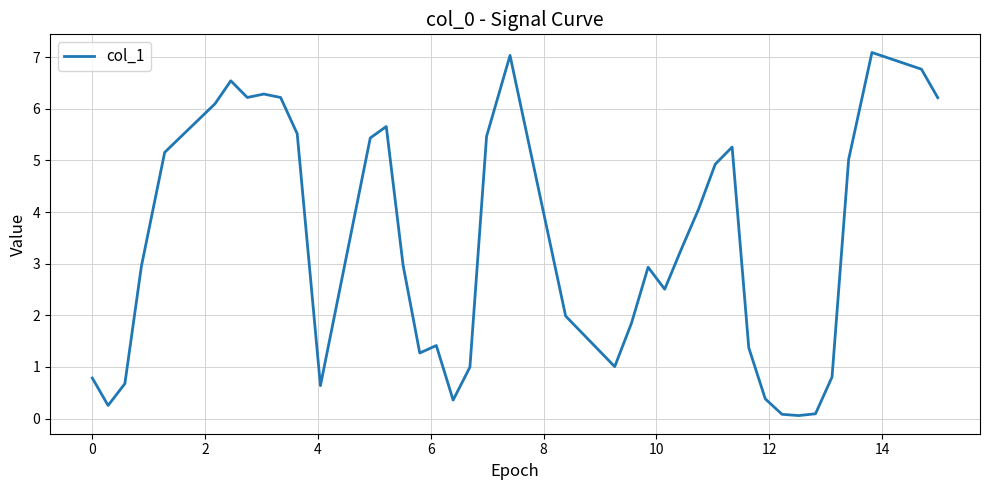

What is the greatest value displayed?

7.1